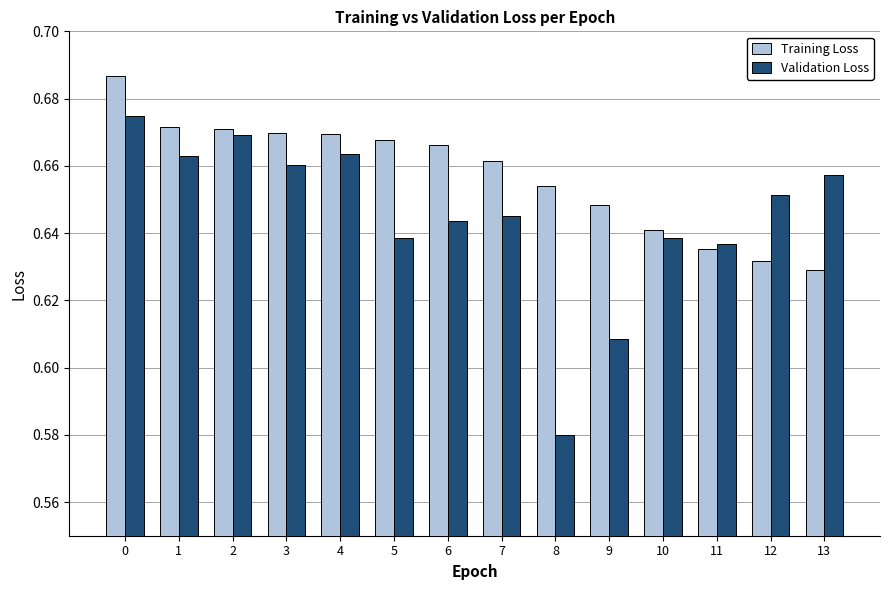

Where is Validation Loss nearest to the value 0?

8